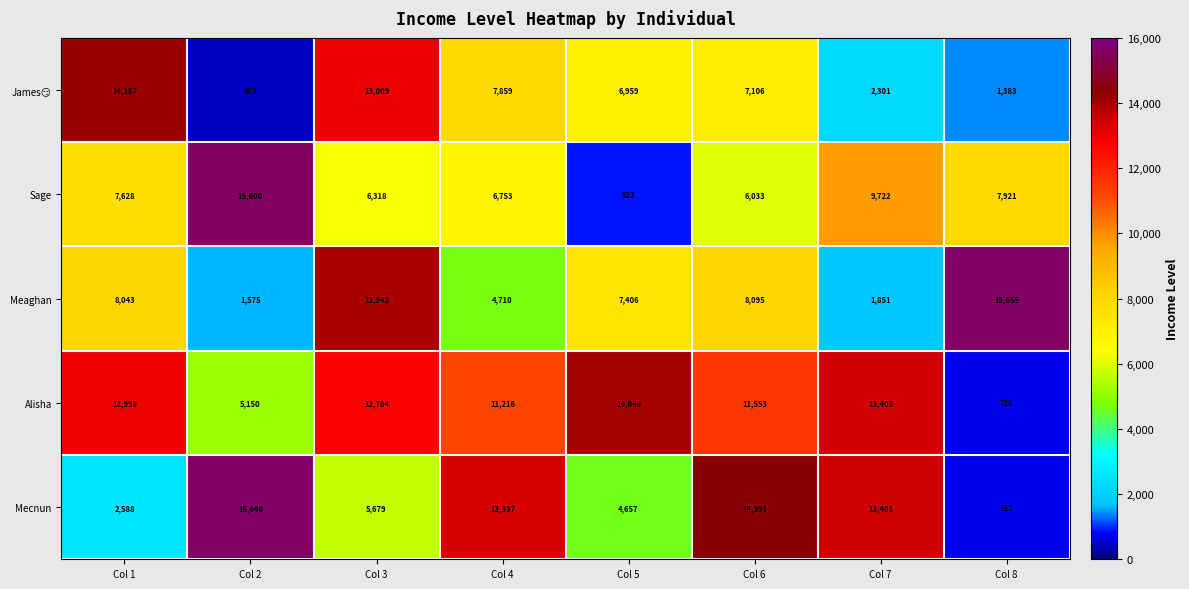

Is it true that Sage equals 2777 at Col 1?

False